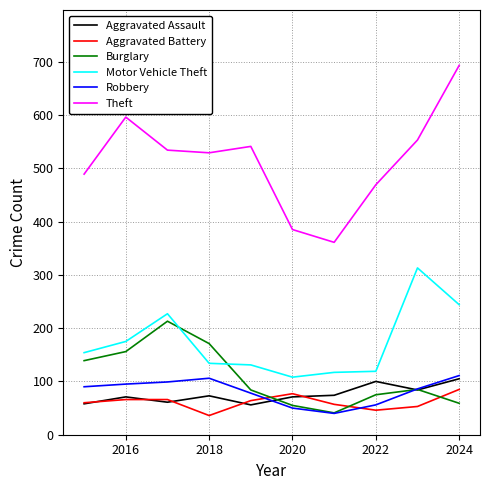

True or false: Aggravated Assault and Theft intersect in this chart.

False